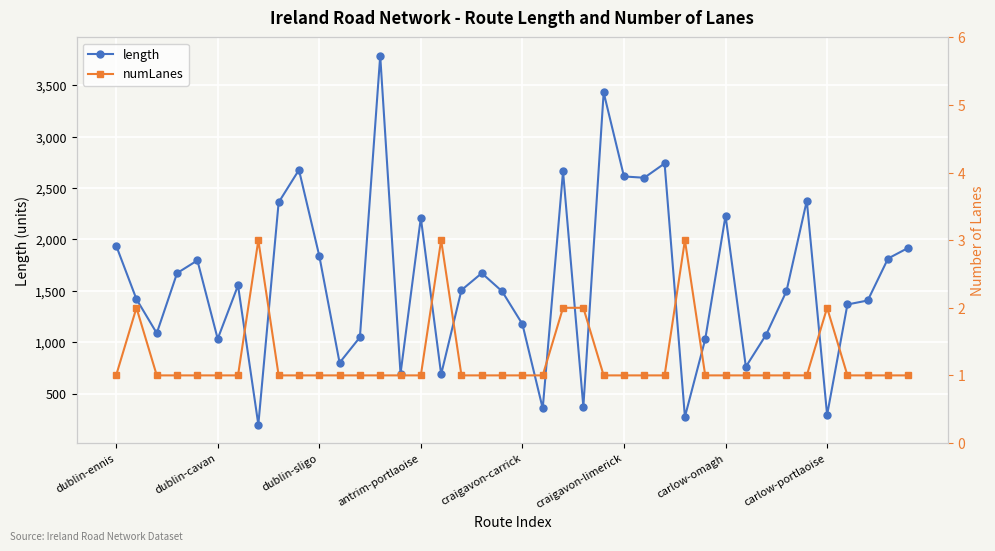

What is the highest value of the length series?

3786.4